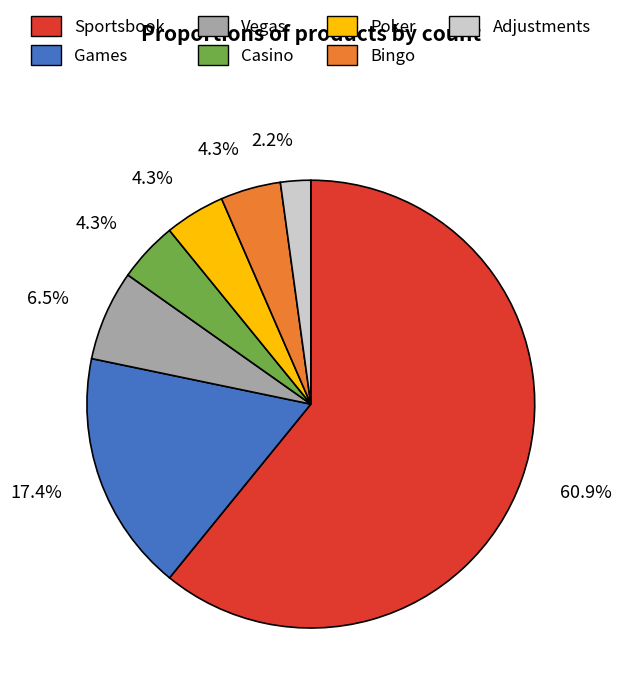

How many segments does this pie chart have?

7